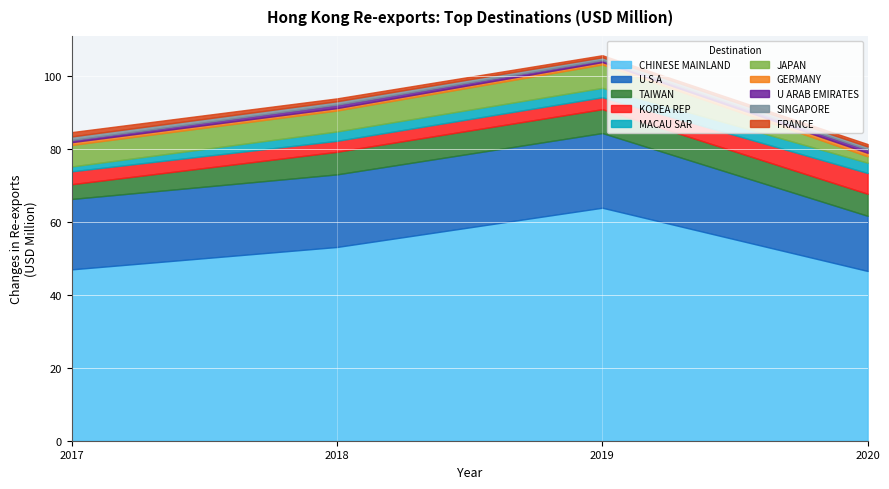

Is the value of 201812 at U ARAB EMIRATES greater than the value of 201912 at U S A?

No